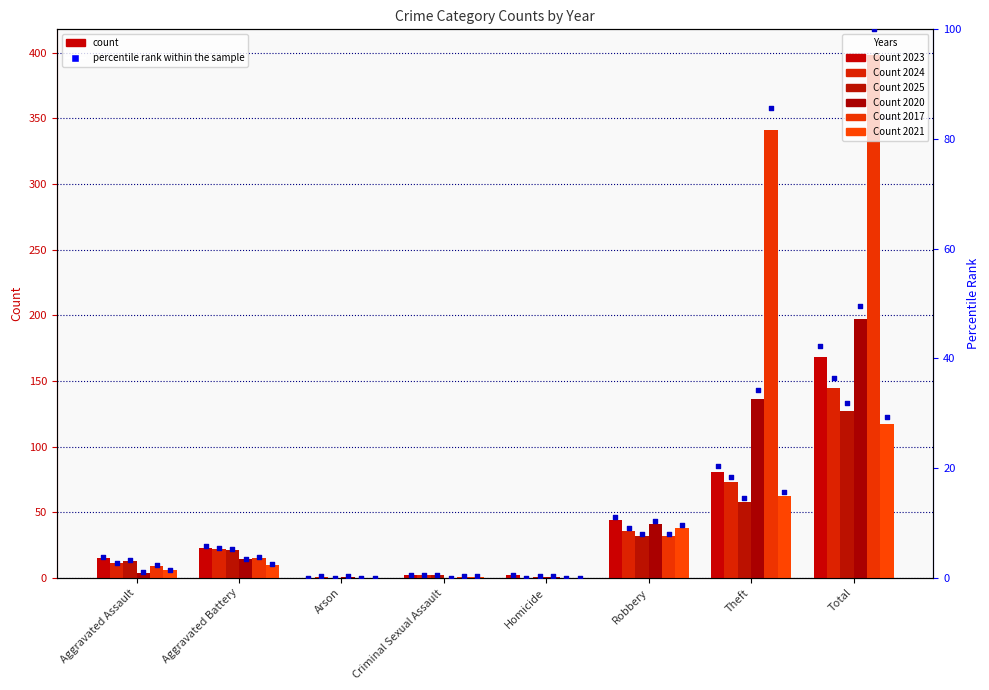

What is the change in value from Aggravated Battery to Theft?

+14.6